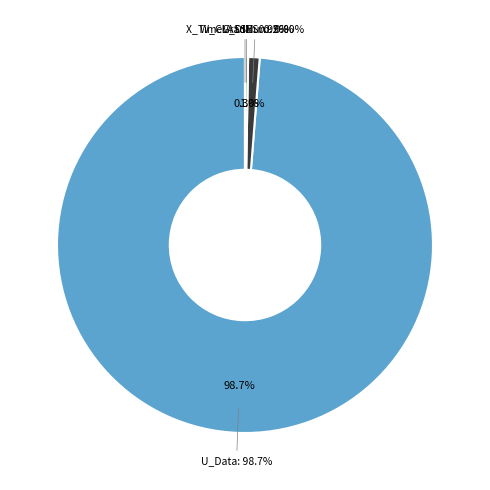

Which category has the smallest portion of the pie?

X_TimeGradNum